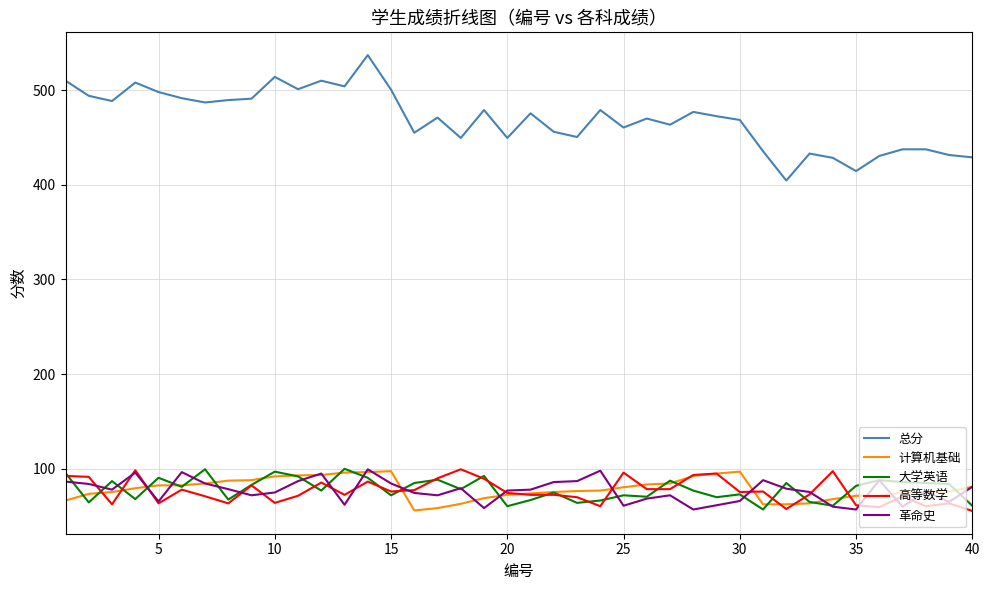

What is the minimum value for 高等数学?

55.5